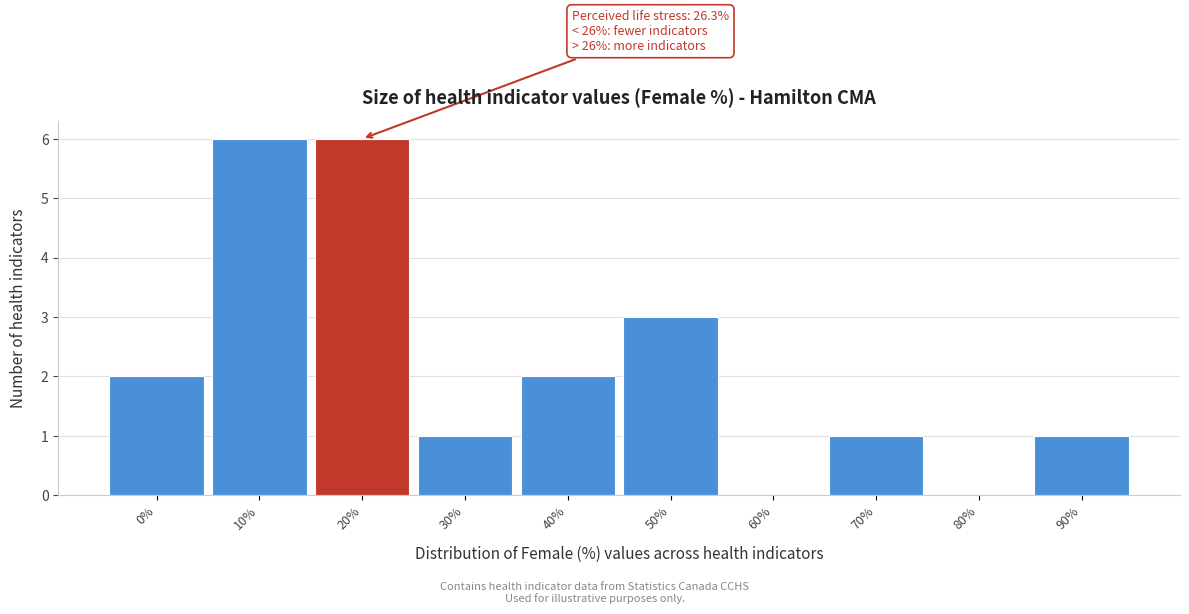

Reading left to right, transcribe all the data shown in this chart.

0%=2	10%=6	20%=6	30%=1	40%=2	50%=3	60%=0	70%=1	80%=0	90%=1